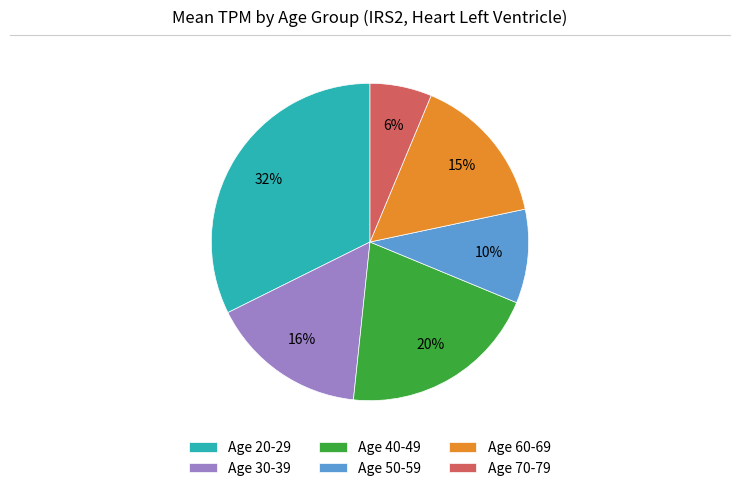

Which has a higher value, Age 60-69 or Age 40-49?

Age 40-49